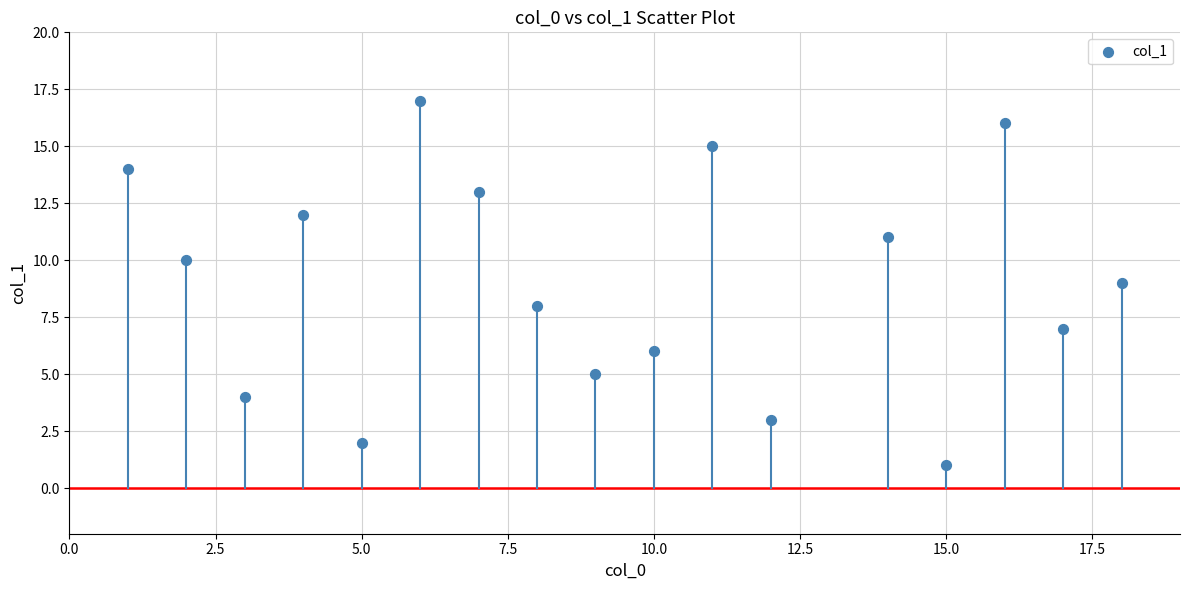

What is the range of X values (max minus min)?

17